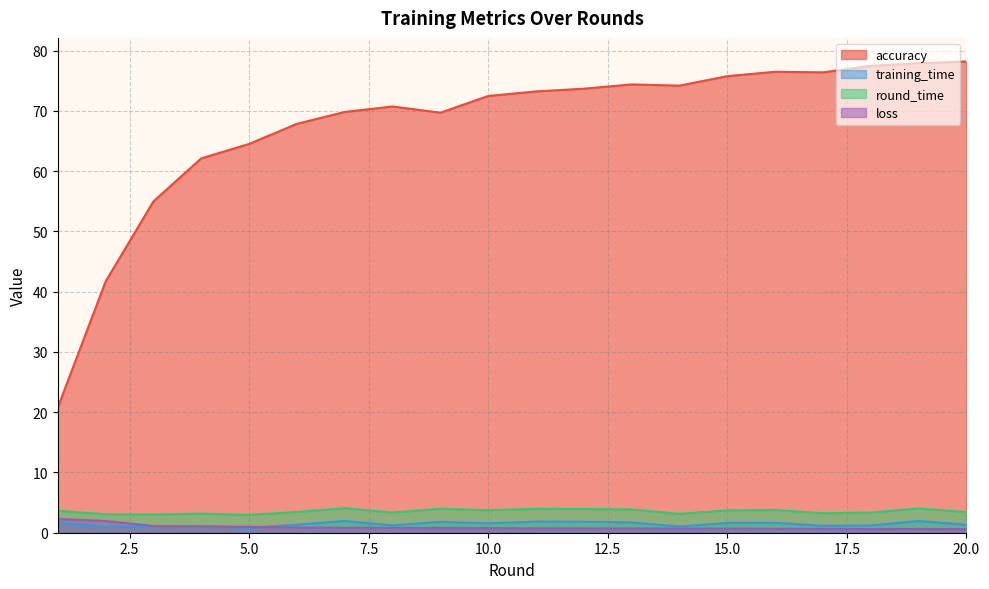

Which series has the widest spread of values?

accuracy